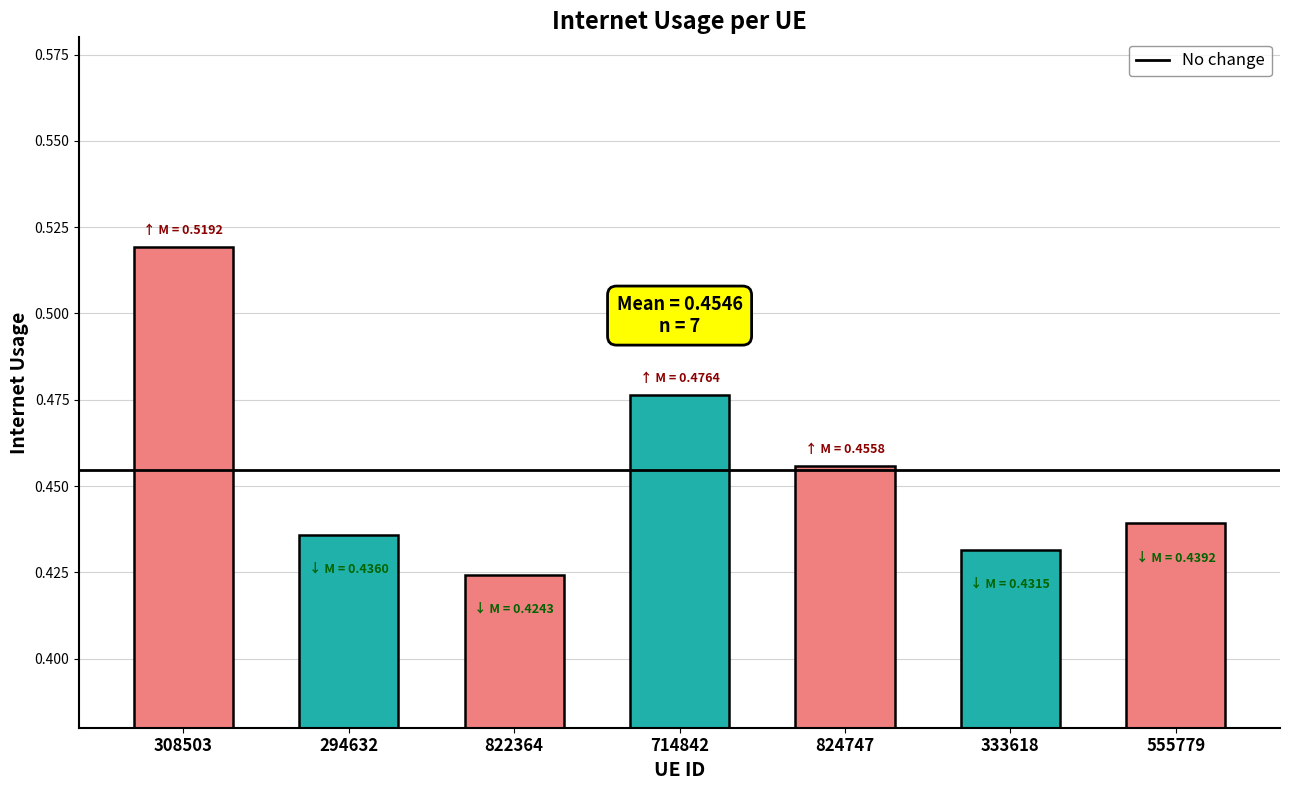

Rank the categories by value from highest to lowest.

308503, 714842, 824747, 555779, 294632, 333618, 822364